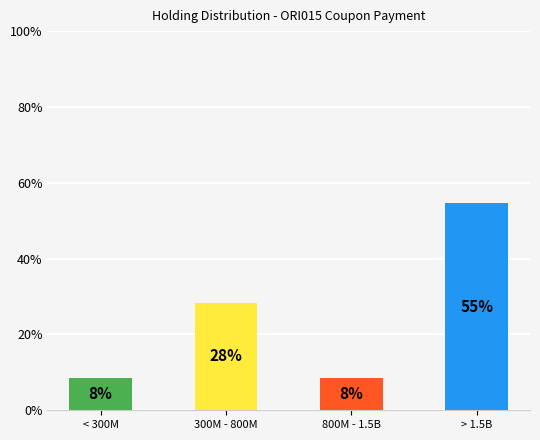

Reading right to left, what are all the values shown in this chart?

54.7	8.4	28.4	8.4